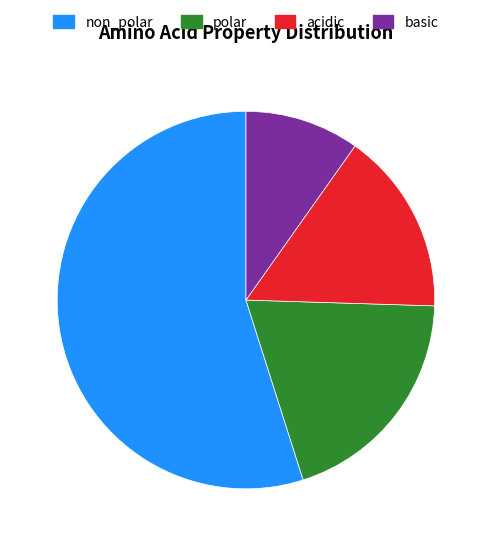

Does acidic represent more than half of the total?

No